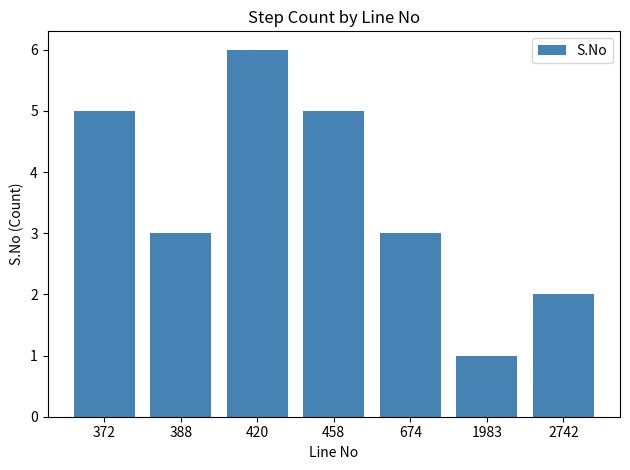

Reading left to right, list all the values displayed in this chart.

372=5	388=3	420=6	458=5	674=3	1983=1	2742=2